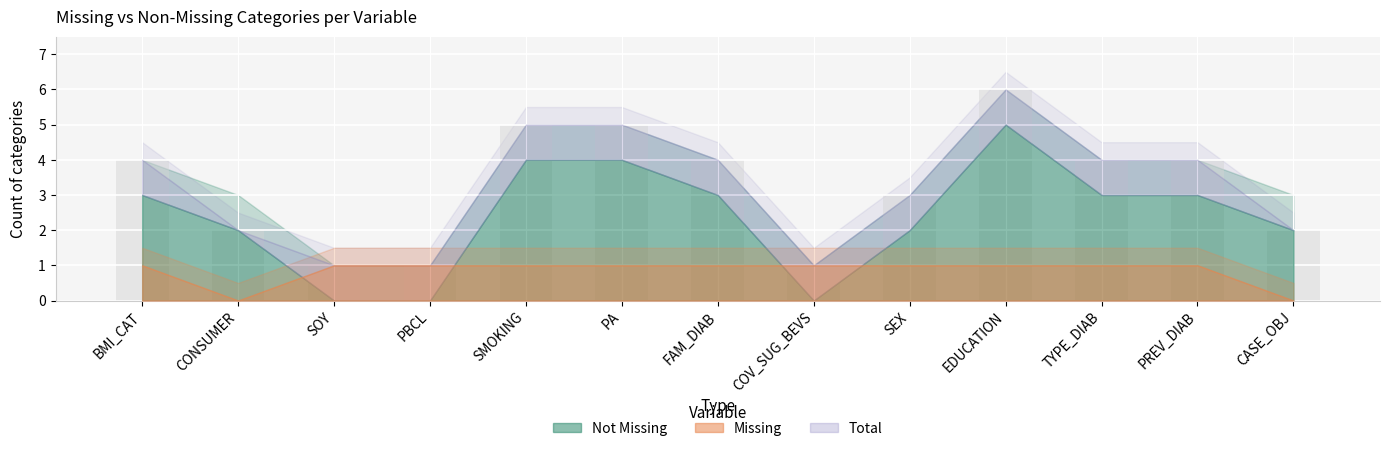

Is it true that the value at CASE_OBJ is 2?

True